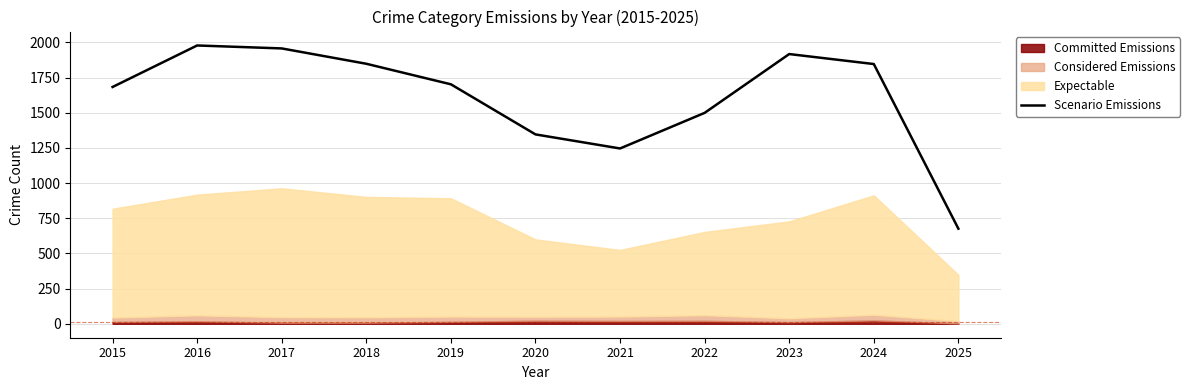

Is it true that the value at 2025 is 676?

True